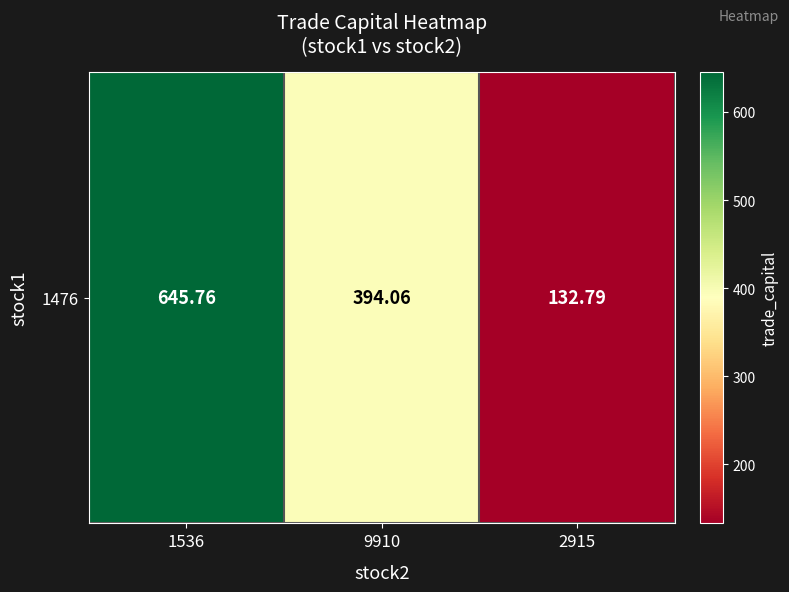

What is the minimum value shown in the chart?

132.8